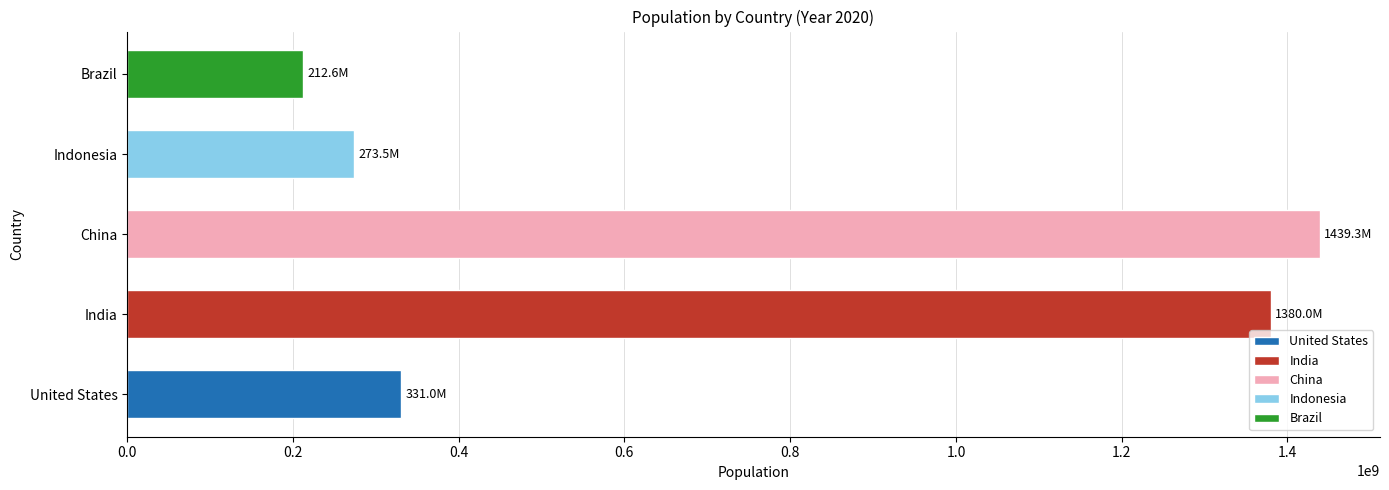

At which label is the value closest to 825941596?

United States